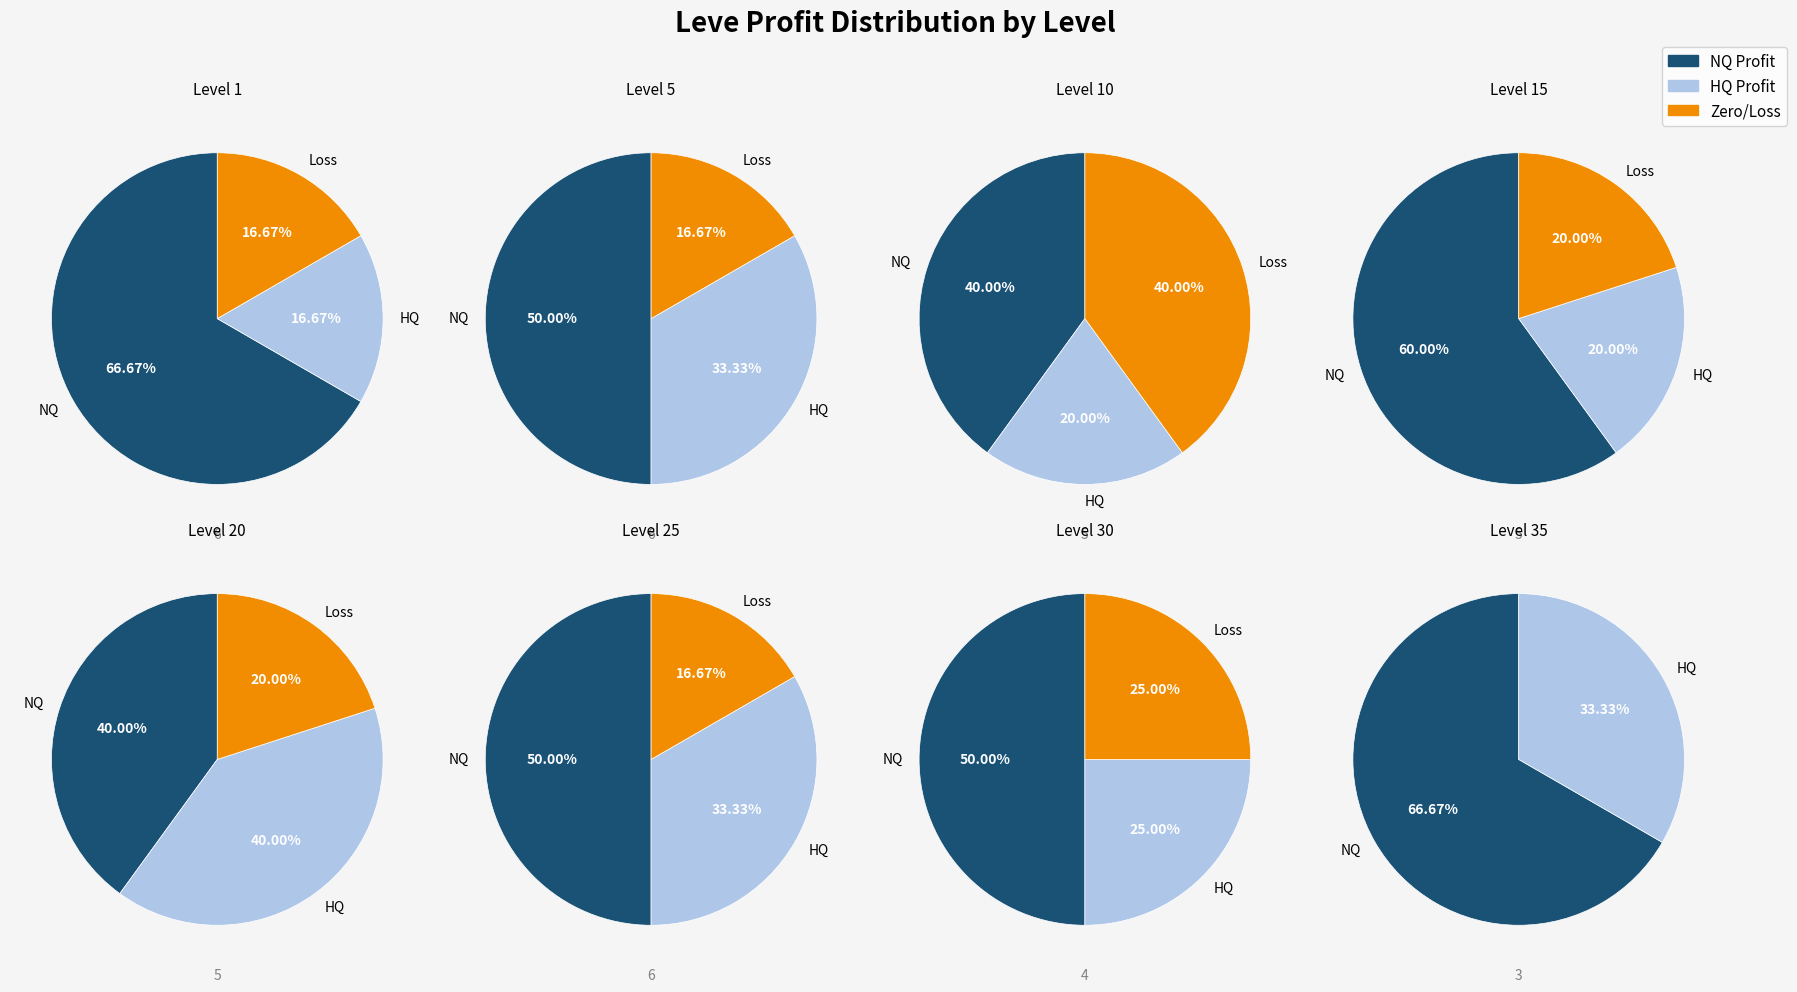

To the nearest percent, what portion does Level 20 represent?

14%